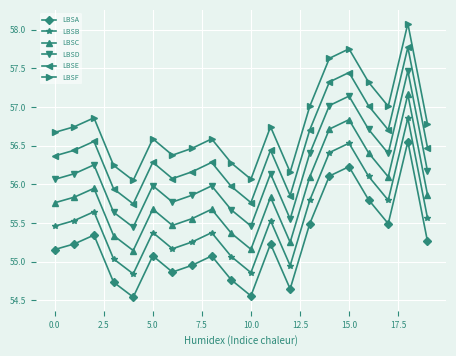

What is the average value of the LBSF series?

56.8